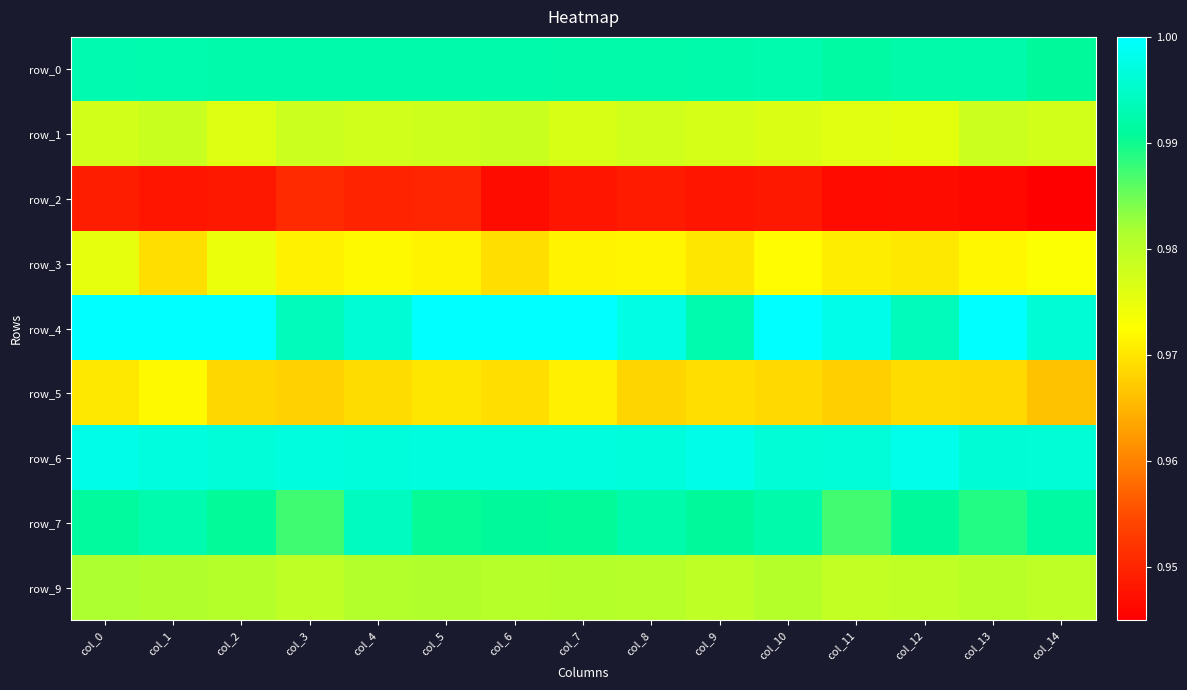

Is the value of row_1 at col_9 greater than the value of row_4 at col_10?

No